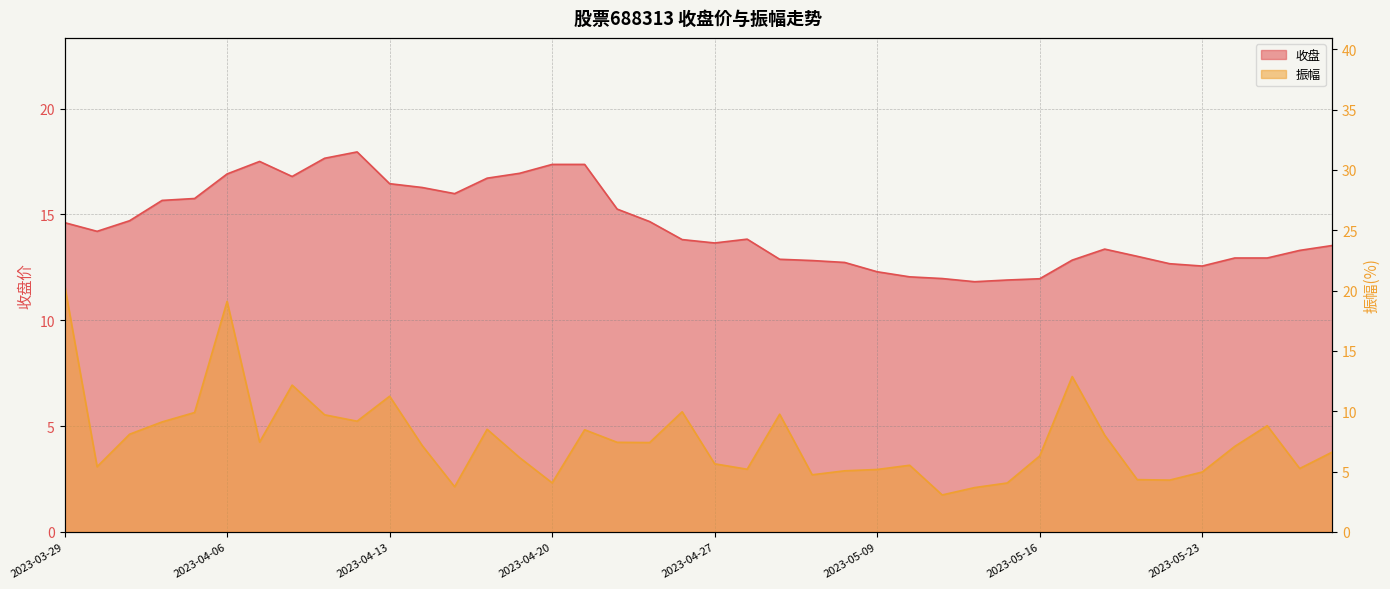

Reading left to right, list all the values displayed in this chart.

收盘: 14.6	14.2	14.7	15.7	15.8	16.9	17.5	16.8	17.6	17.9	16.4	16.3	16.0	16.7	16.9	17.4	17.4	15.2	14.7	13.8	13.7	13.8	12.9	12.8	12.7	12.3	12.1	12.0	11.8	11.9	12.0	12.8	13.4	13.0	12.7	12.6	12.9	12.9	13.3	13.5
振幅: 20.5	5.4	8.1	9.1	9.9	19.1	7.5	12.2	9.7	9.2	11.2	7.2	3.8	8.5	6.2	4.1	8.5	7.4	7.4	10.0	5.7	5.2	9.8	4.7	5.1	5.2	5.5	3.1	3.7	4.1	6.3	12.9	8.0	4.3	4.3	5.0	7.1	8.8	5.3	6.6